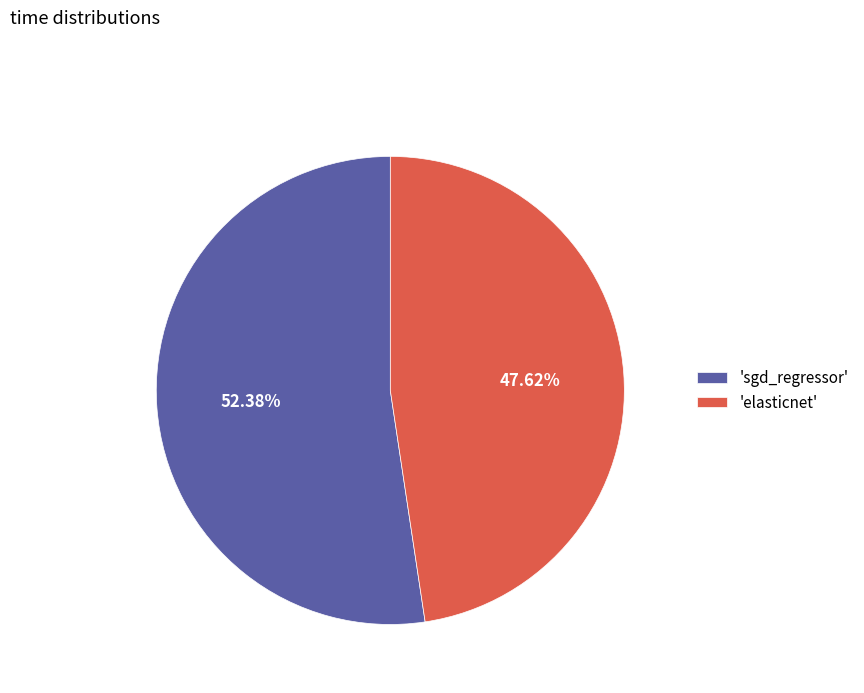

Rank the categories by value from highest to lowest.

'sgd_regressor', 'elasticnet'